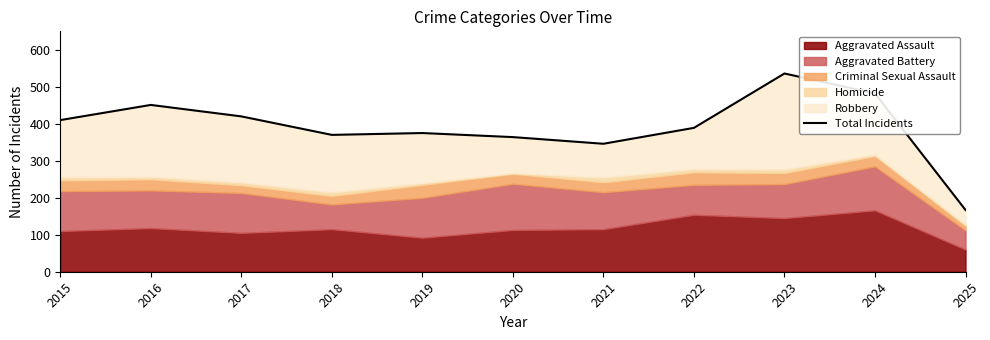

The chart shows a value of 94 at 2016. True or false?

False